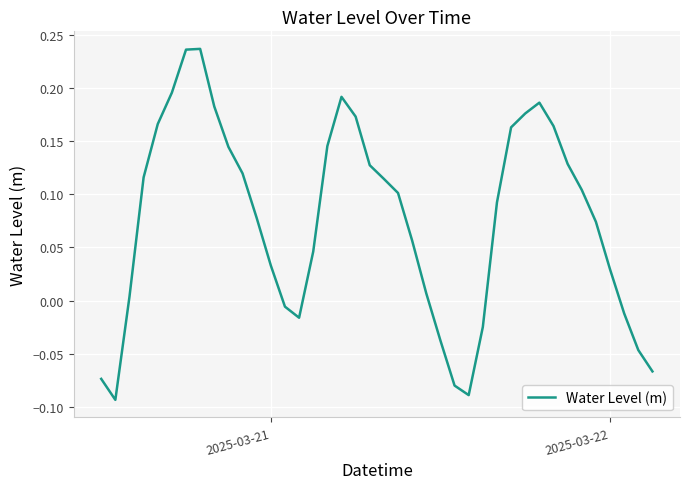

True or false: the data has more than 1 interior local peaks.

True